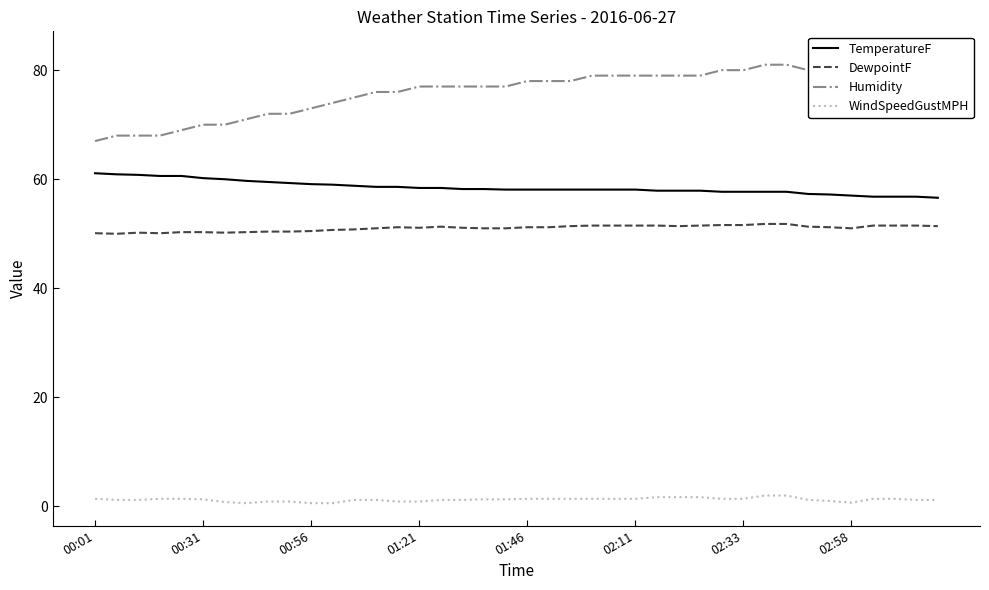

Is it true that WindSpeedGustMPH equals 1.4 at 01:46?

True